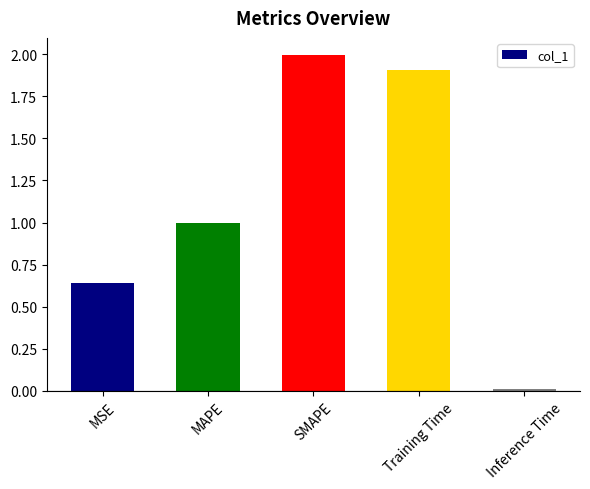

Are the bars horizontal?

No